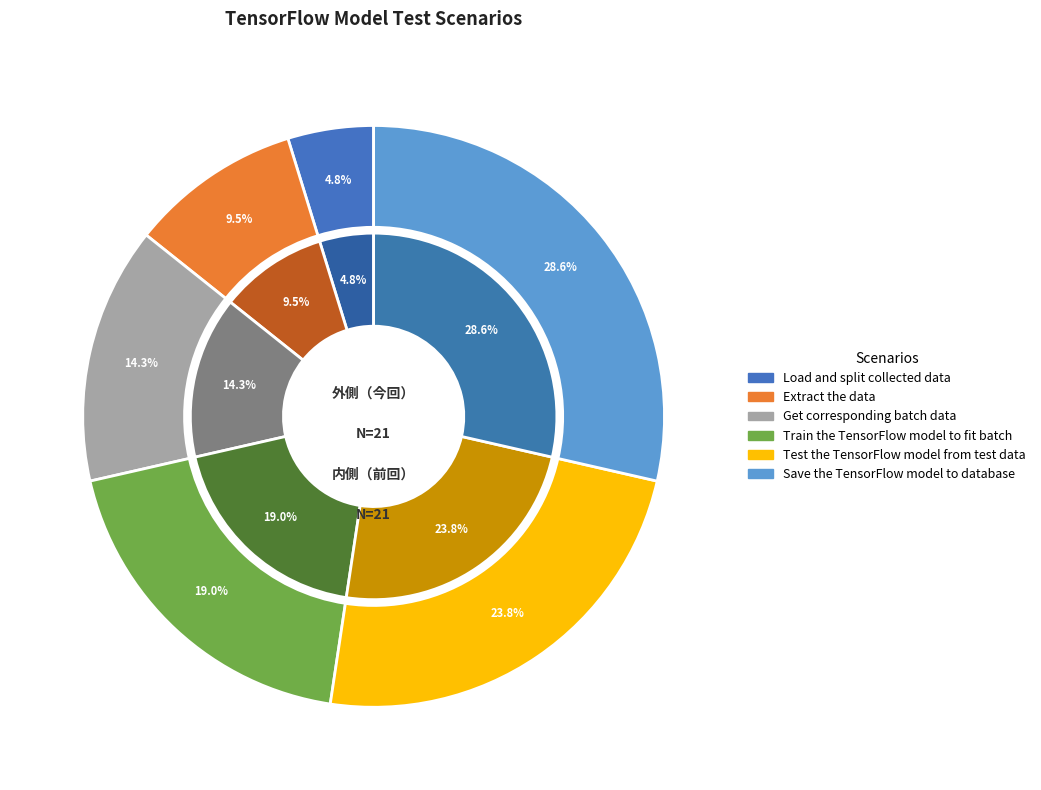

Is there a majority slice in this chart?

No